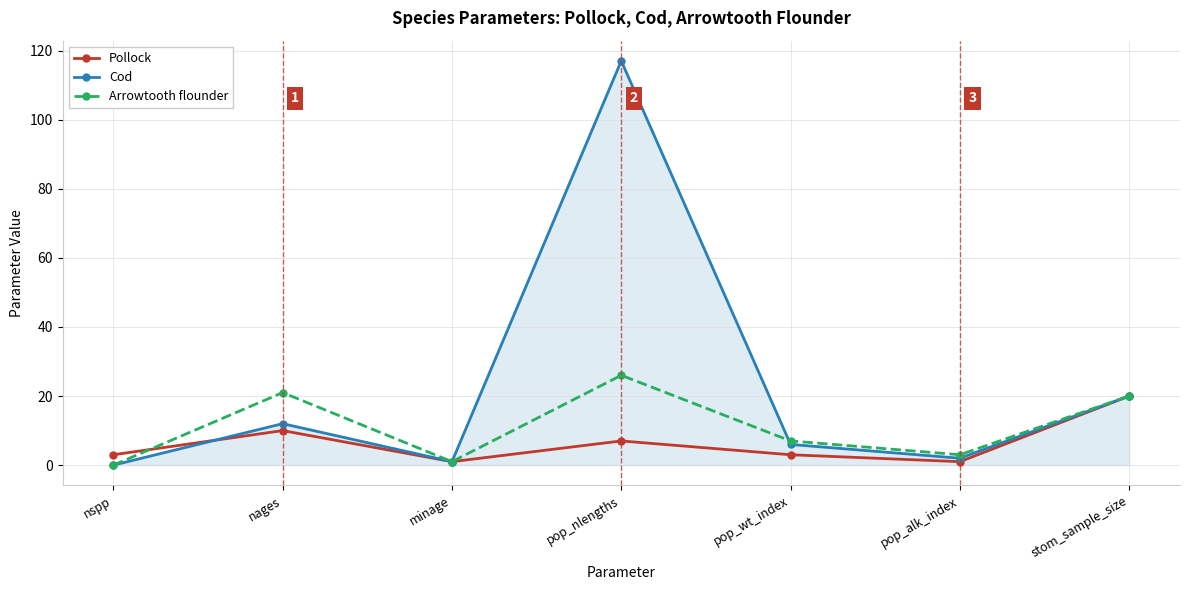

Where do Arrowtooth flounder and Pollock first cross each other?

nspp and nages